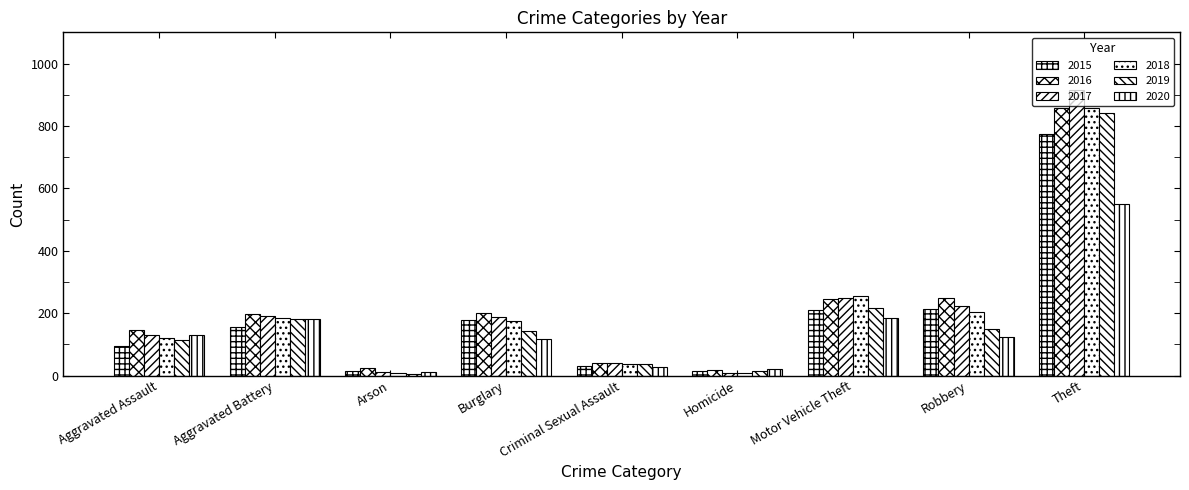

How many bars are there in total?

54